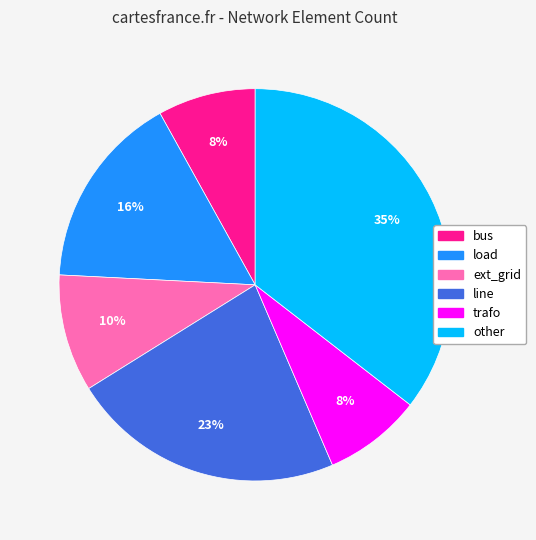

Approximately how many times larger is the value at line compared to ext_grid?

2.3